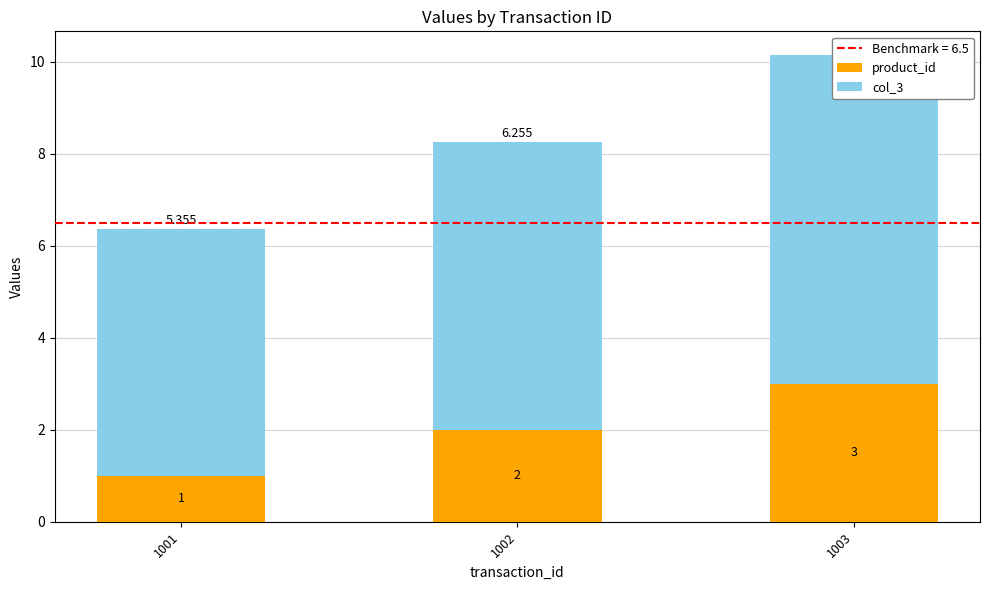

How many series are shown in this chart?

2